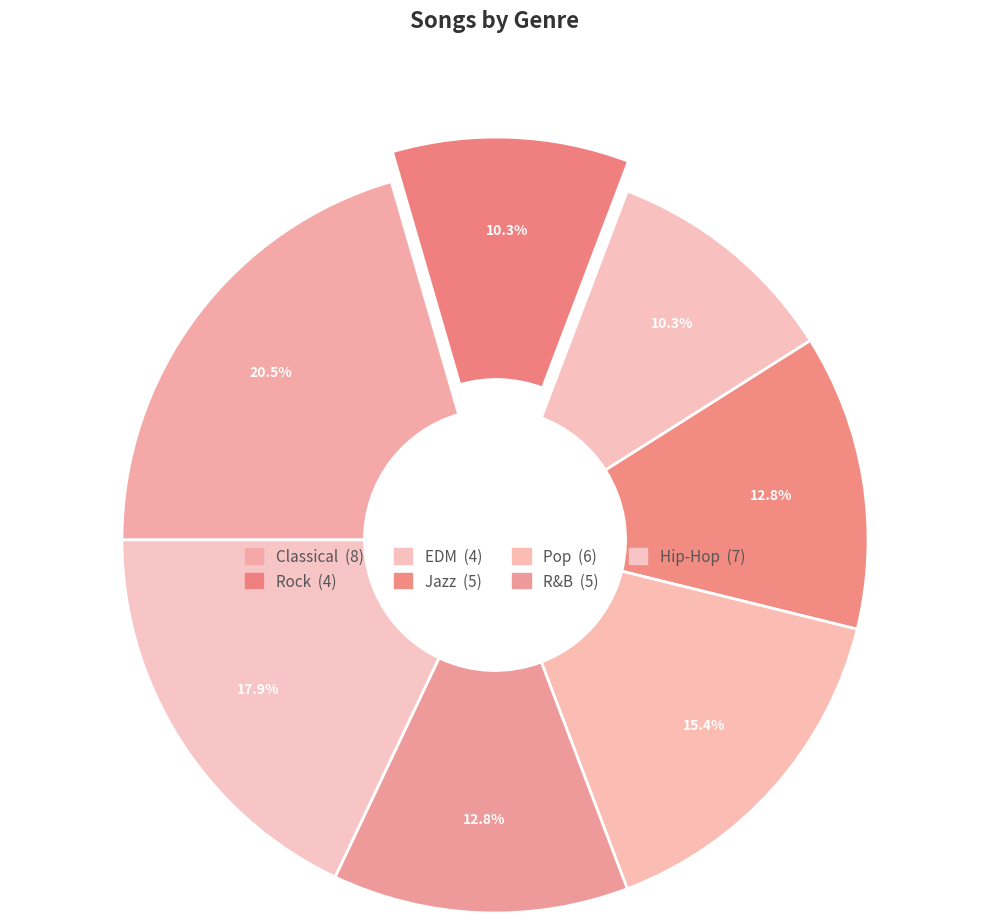

Which slice is the largest?

Classical